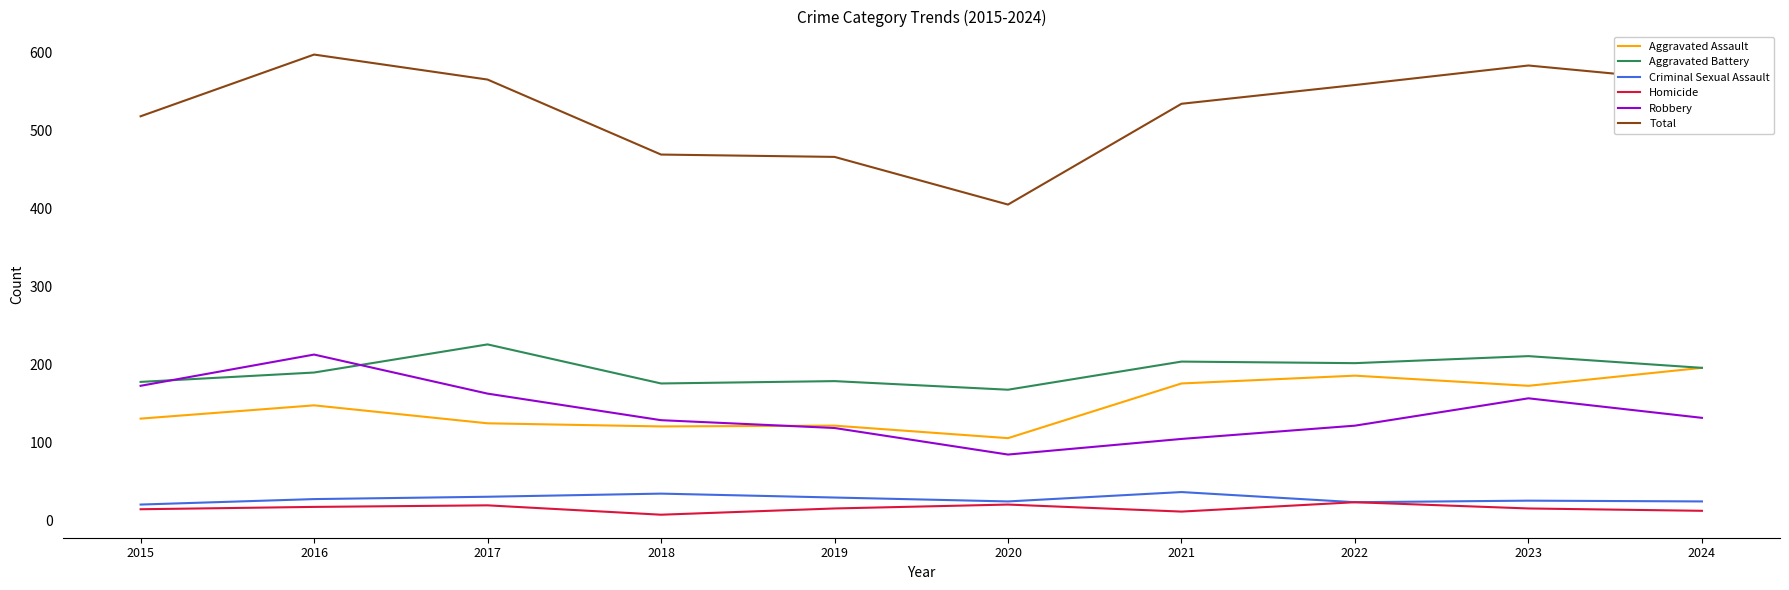

True or false: Criminal Sexual Assault and Aggravated Assault cross at least once.

False